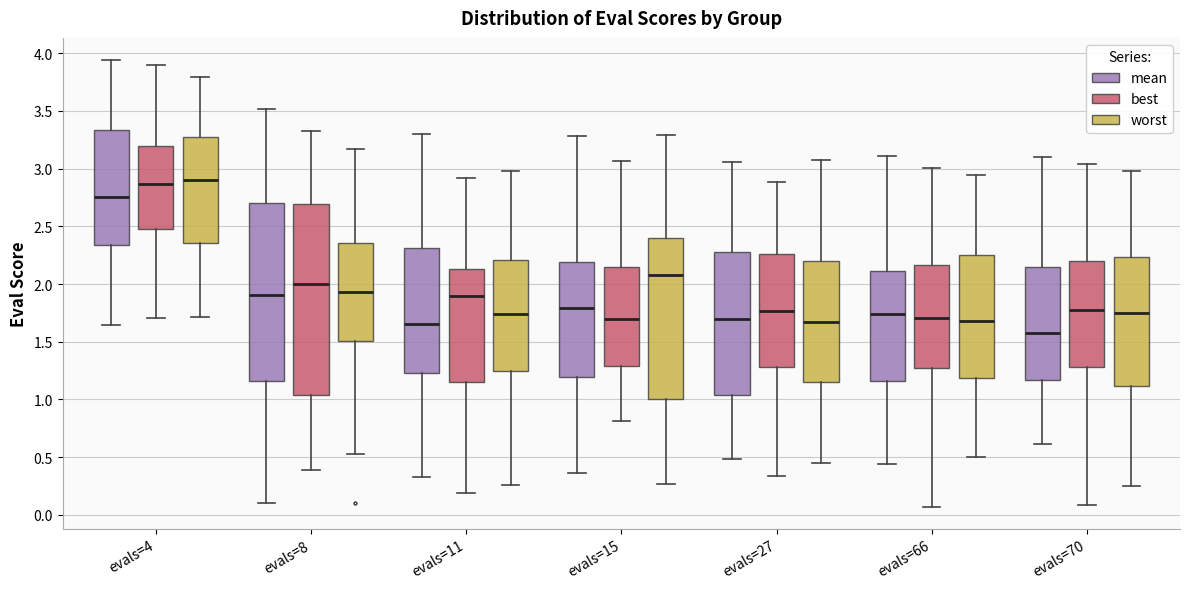

Where is the lower edge of the box for evals=70 (worst) on the y-axis? The values are not printed on the chart, so give them approximately, as read against the axis.

1.10